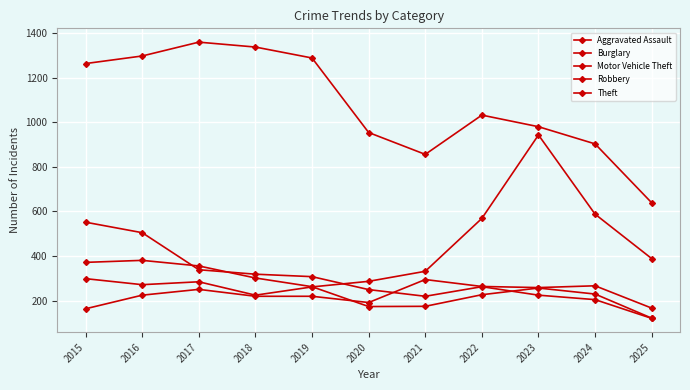

How many distinct data groups are displayed?

5